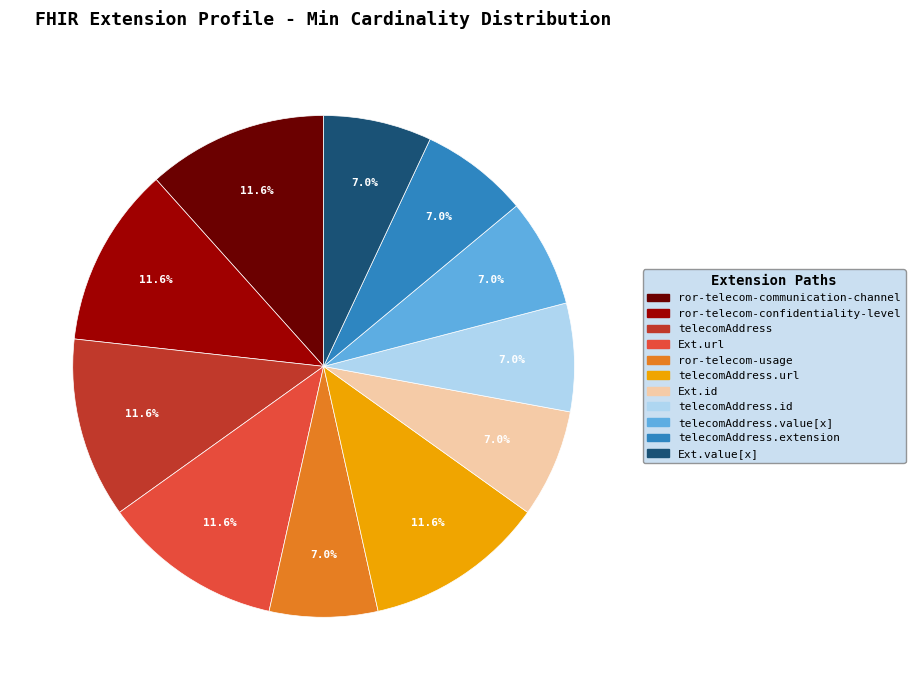

To the nearest percent, what is the average slice percentage?

9%